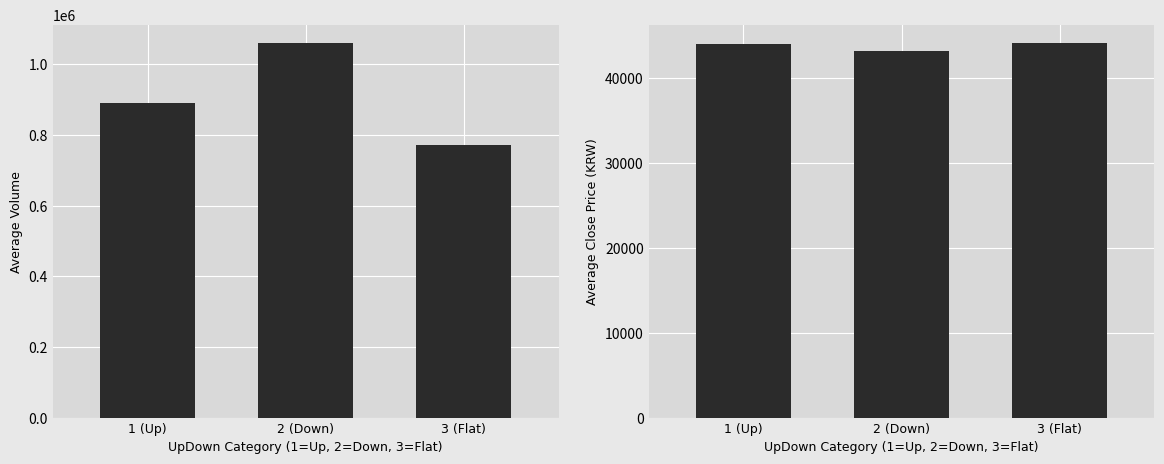

What is the average value of the Average Volume series?

906470